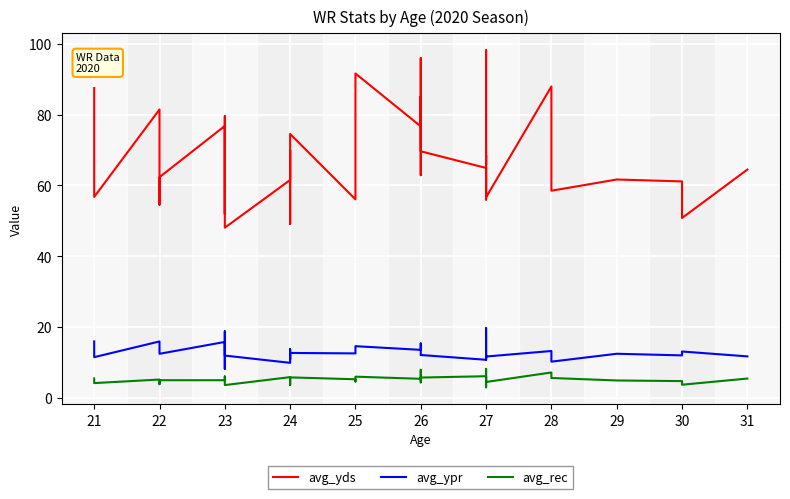

Does the chart display data point markers on the line(s)?

No